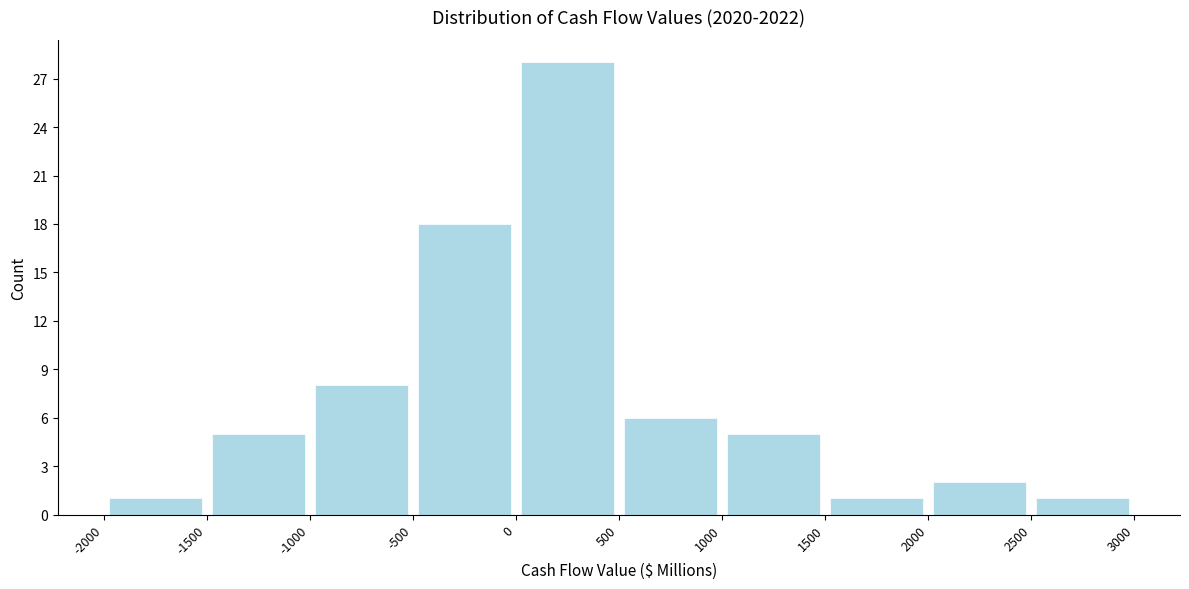

Which range on the x-axis has the tallest bar?

0 to 500